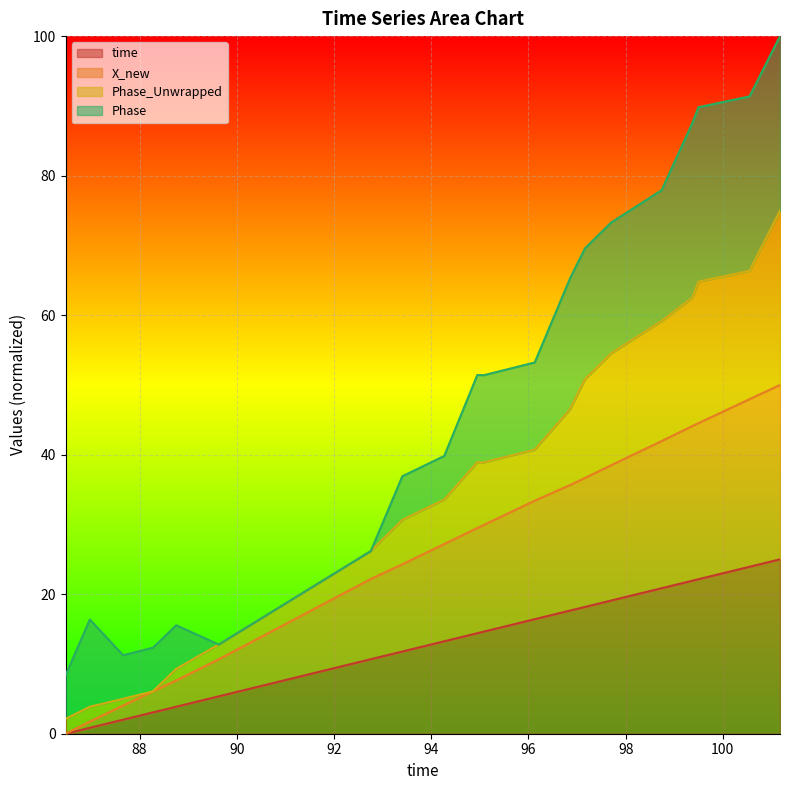

What is the highest value of the time series?

25.0